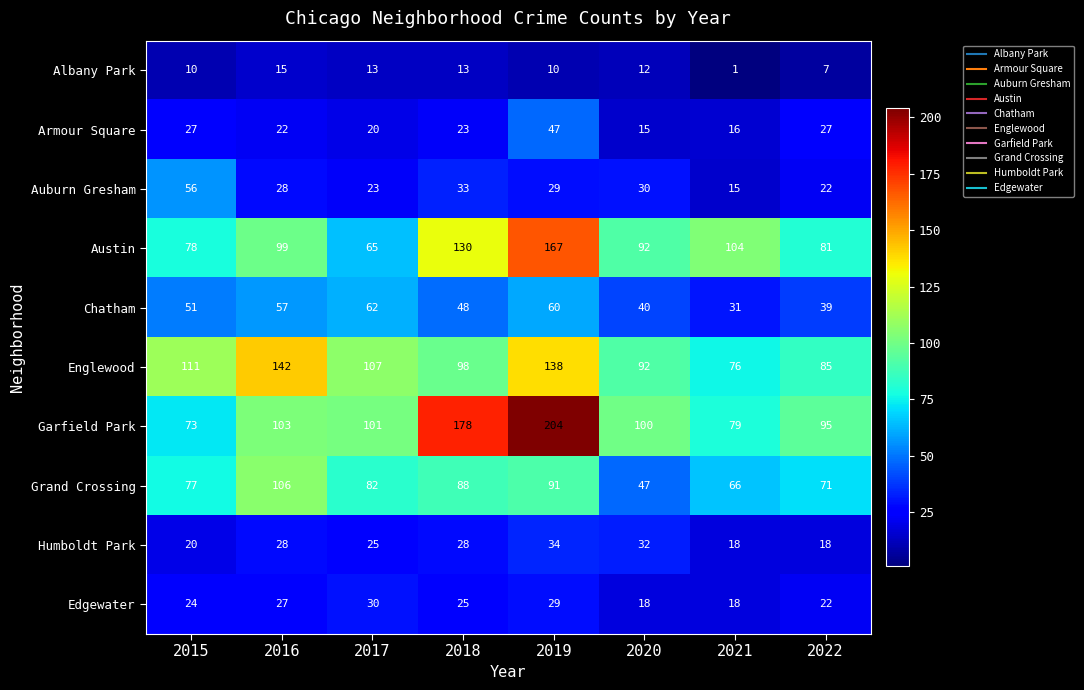

Rank the series at 2017 from highest to lowest value.

Englewood, Garfield Park, Grand Crossing, Austin, Chatham, Edgewater, Humboldt Park, Auburn Gresham, Armour Square, Albany Park